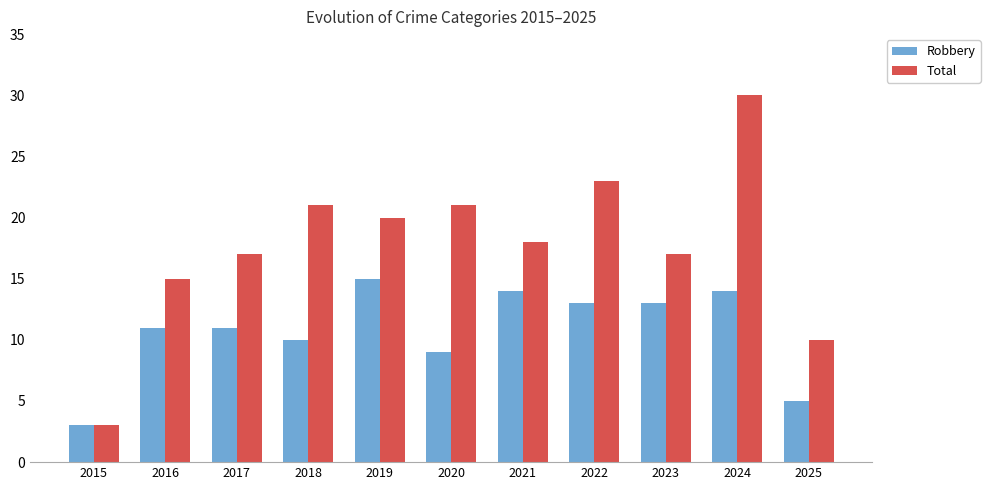

At how many categories does at least one series exceed 24?

1